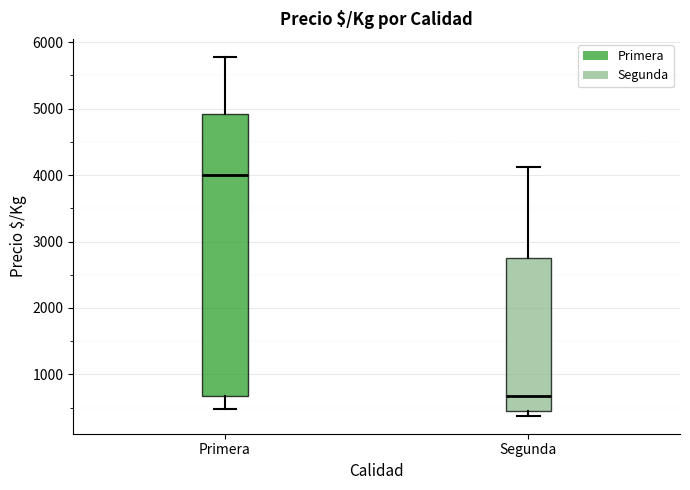

Where is the lower edge of the box for Segunda on the y-axis? The values are not printed on the chart, so give them approximately, as read against the axis.

400